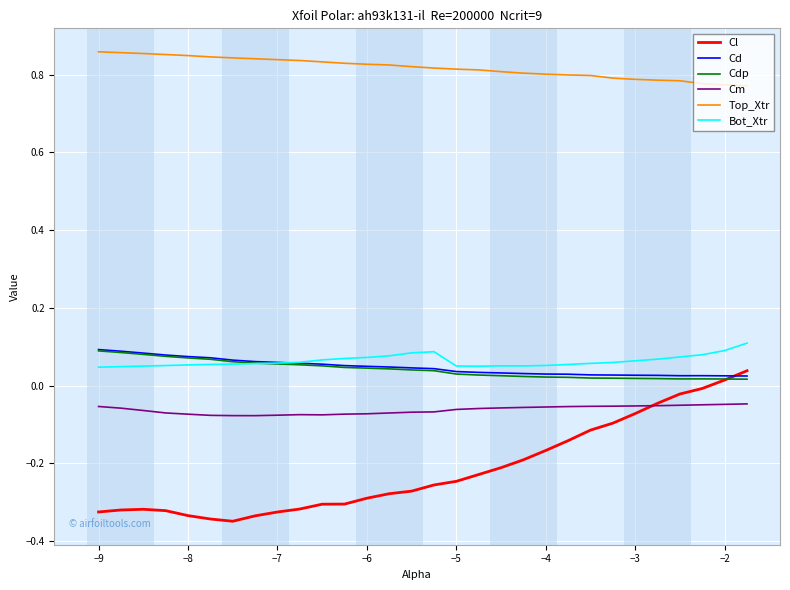

True or false: Top_Xtr and Cl intersect in this chart.

False